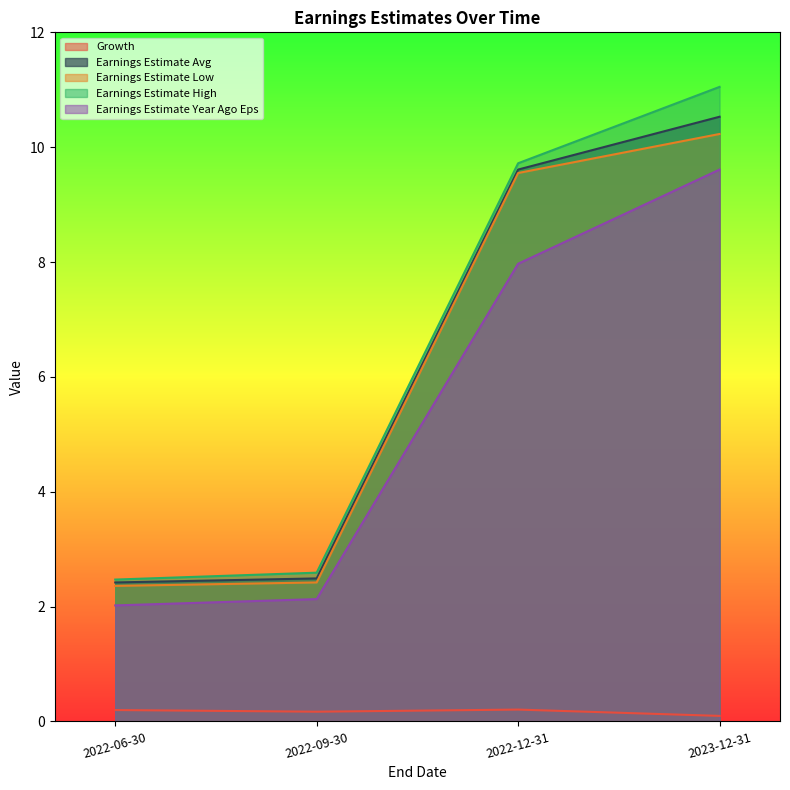

What is the minimum value for Earnings Estimate Avg?

2.4